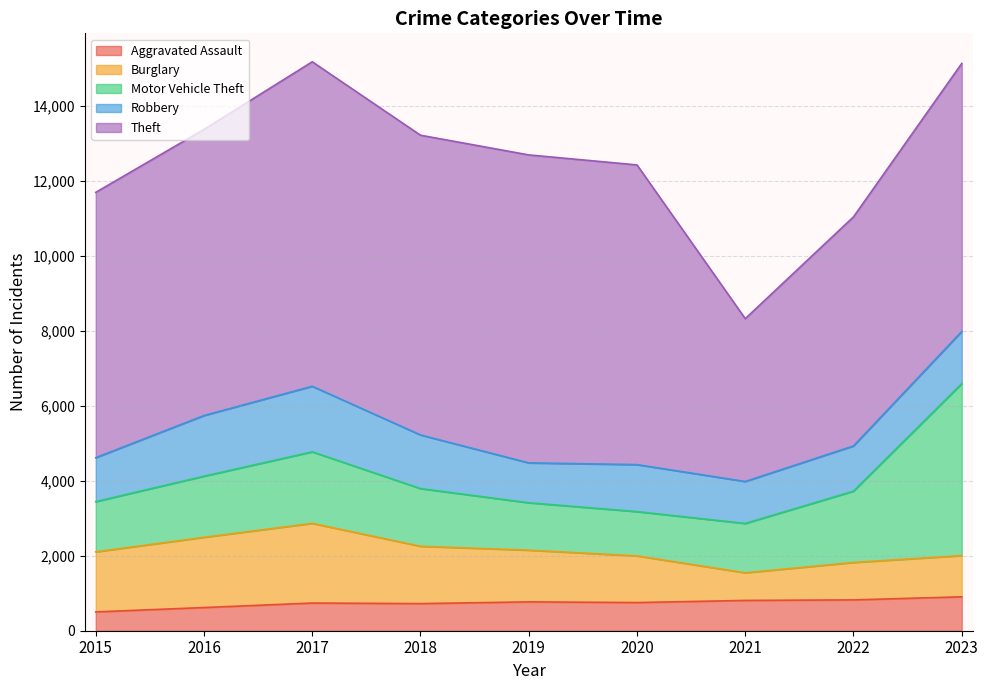

What is the difference between the highest and lowest values at 2018?

7269